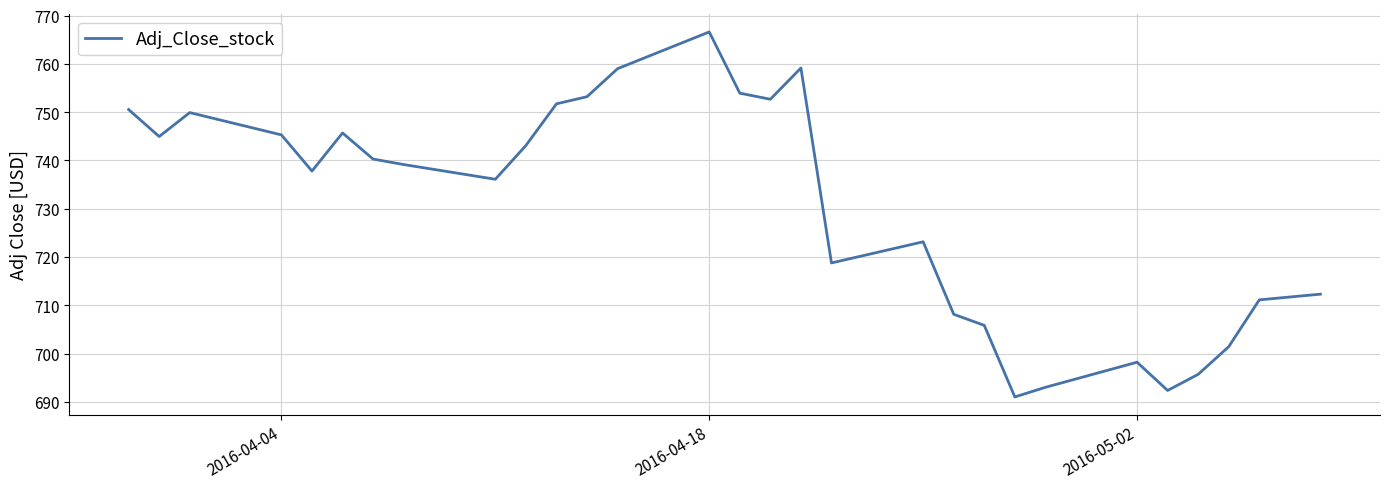

What is the difference between the maximum and minimum values?

75.6